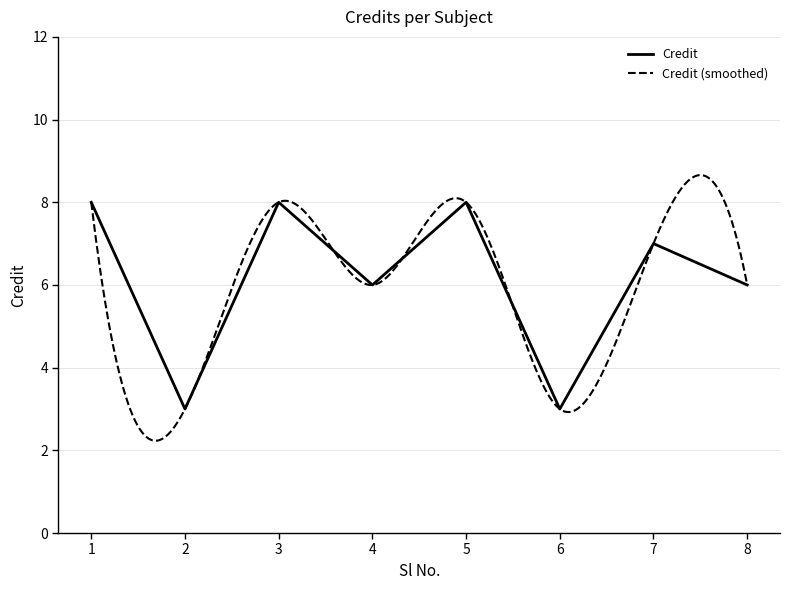

Where is the data nearest to the value 5?

4